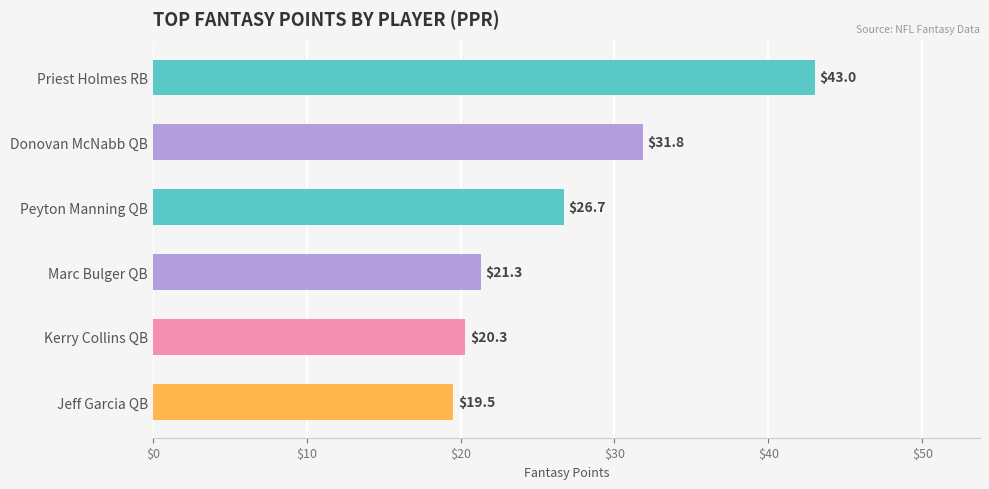

What is the difference between the maximum and minimum values?

23.5